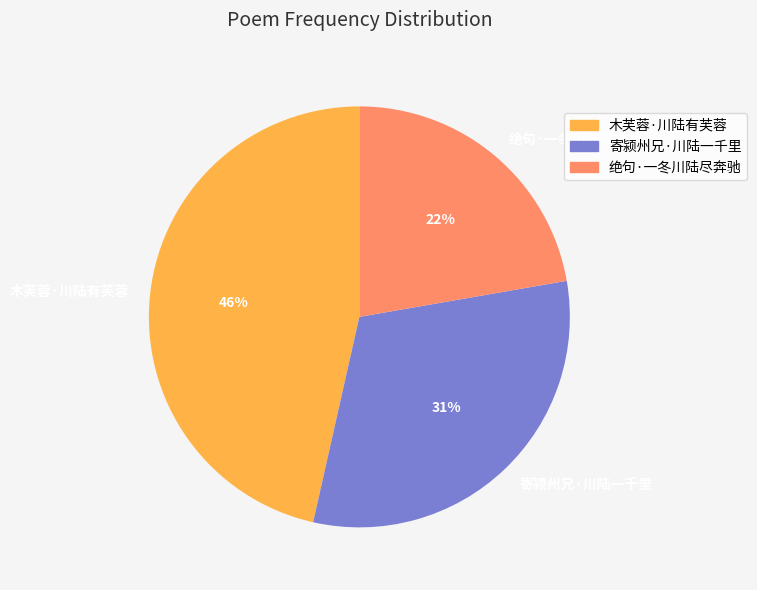

To the nearest percent, what percentage of the pie is 绝句·一冬川陆尽奔驰?

22%